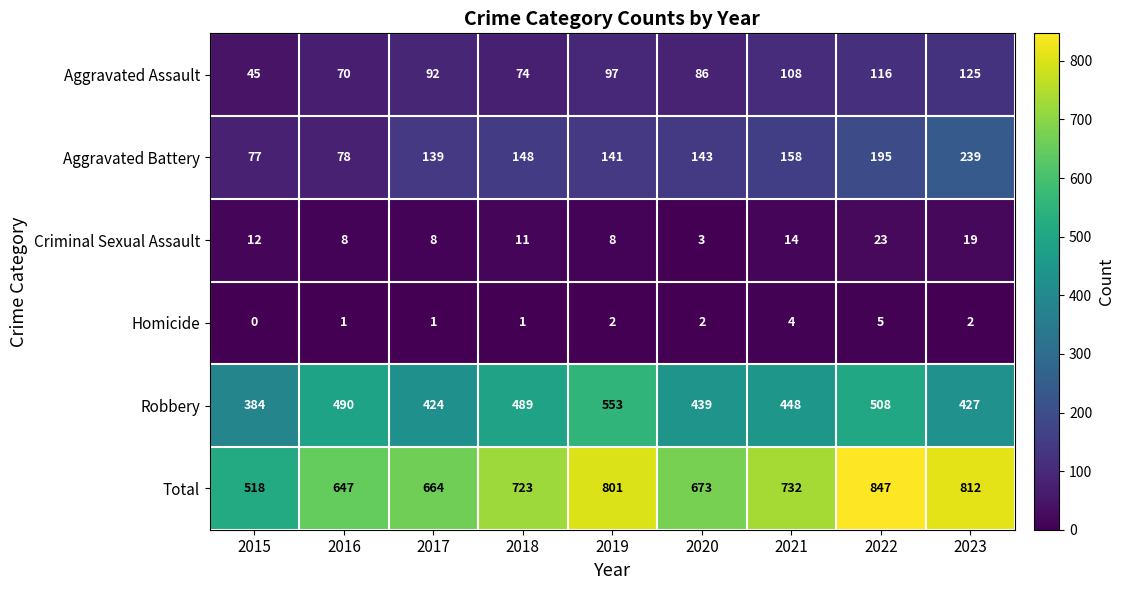

Between 2019 and 2020, which series saw the biggest shift?

Total